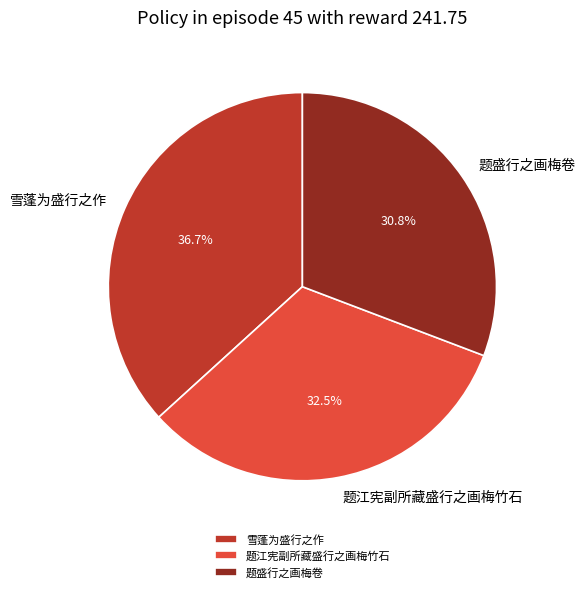

The 题盛行之画梅卷 slice represents 31% of the pie. True or false?

True